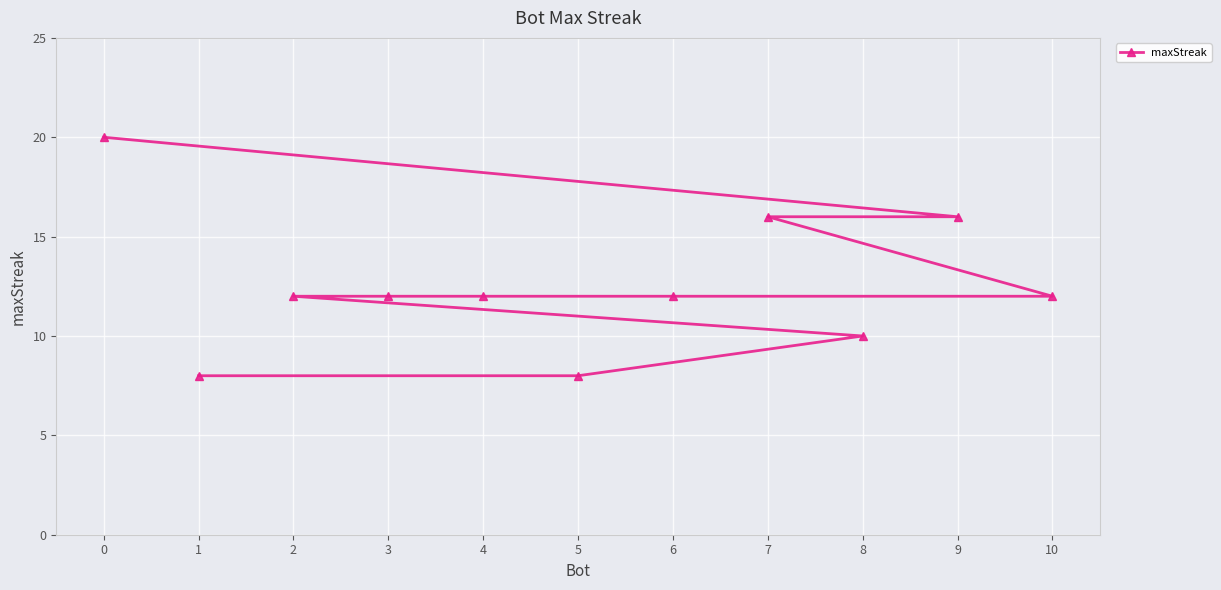

Which label corresponds to the smallest value in the chart?

5